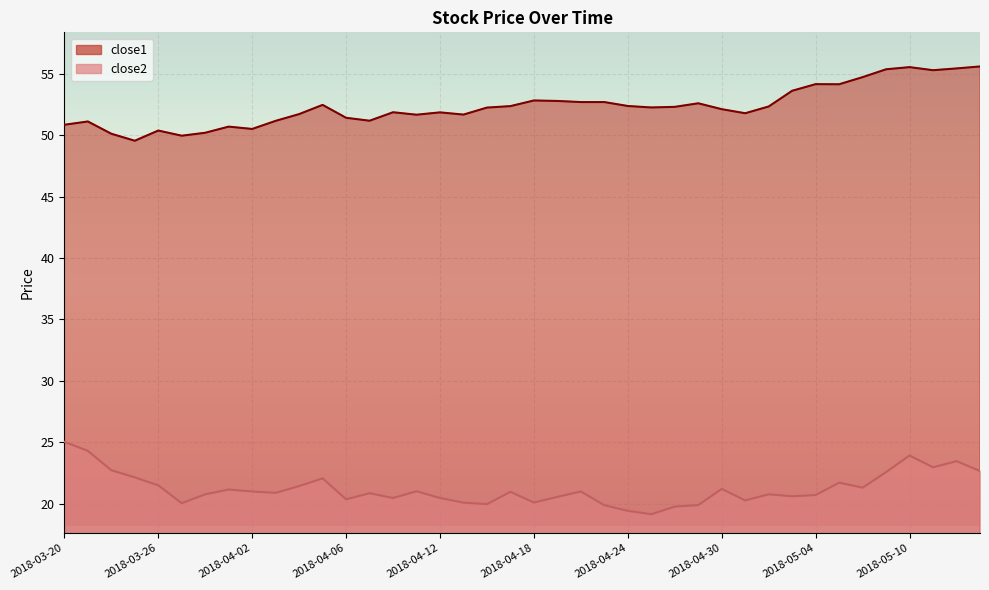

Which series has the widest spread of values?

close1